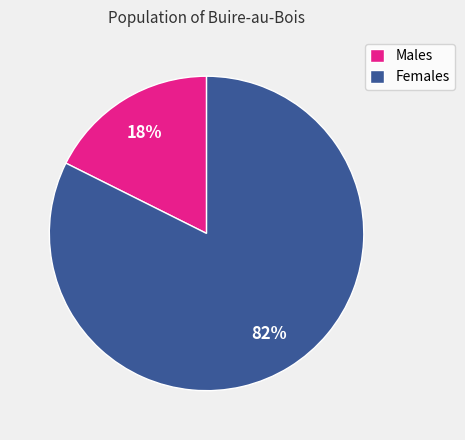

Which slice represents more than half of the pie?

Females